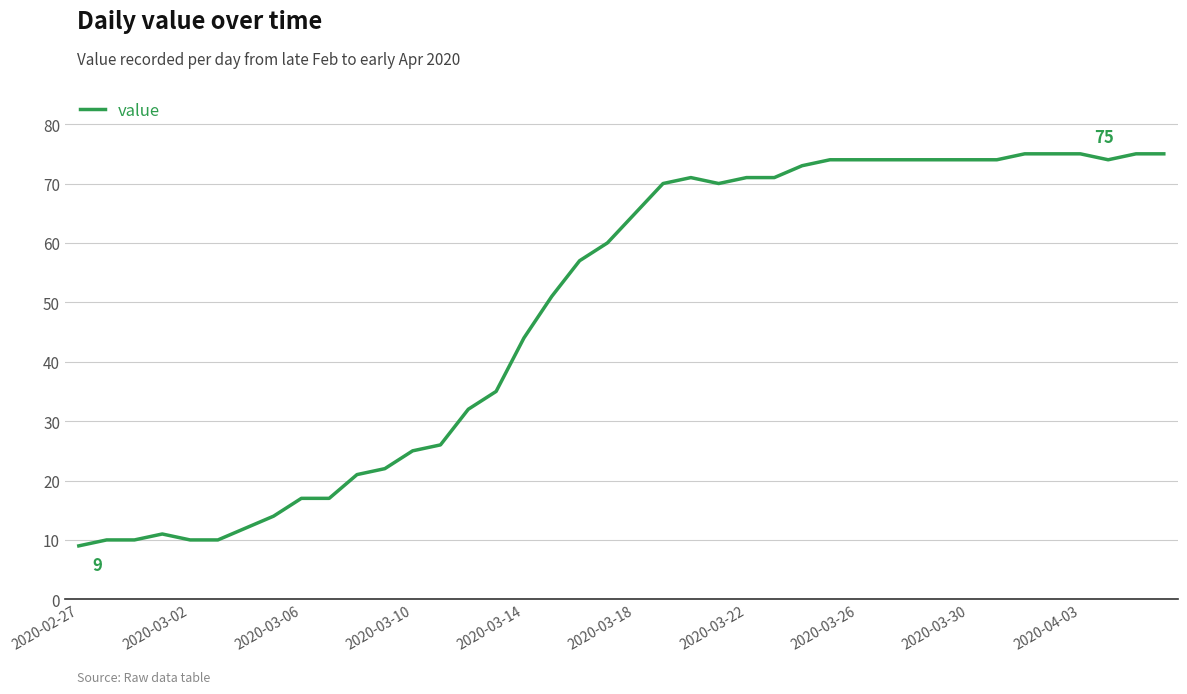

What is the minimum value shown in the chart?

9